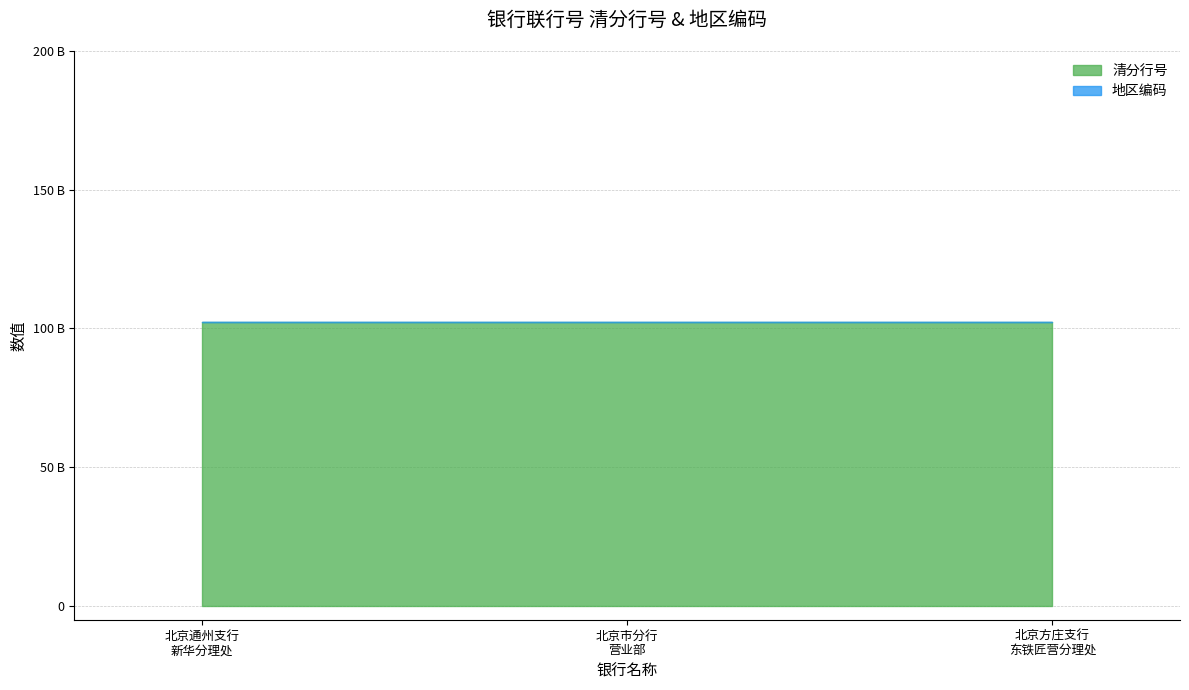

At which category does the chart reach its minimum across all series?

中国工商银行股份有限公司北京通州支行新华分理处